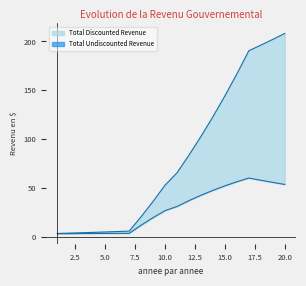

At which category is the sum across all series the highest?

20